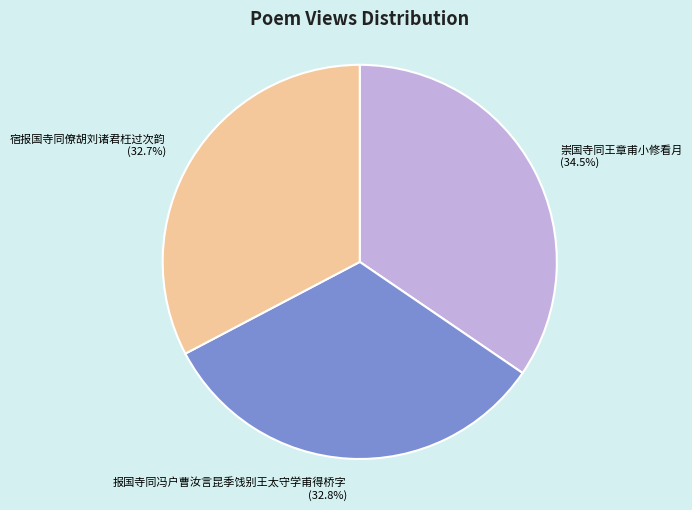

Does 崇国寺同王章甫小修看月 account for over 50% of the chart?

No